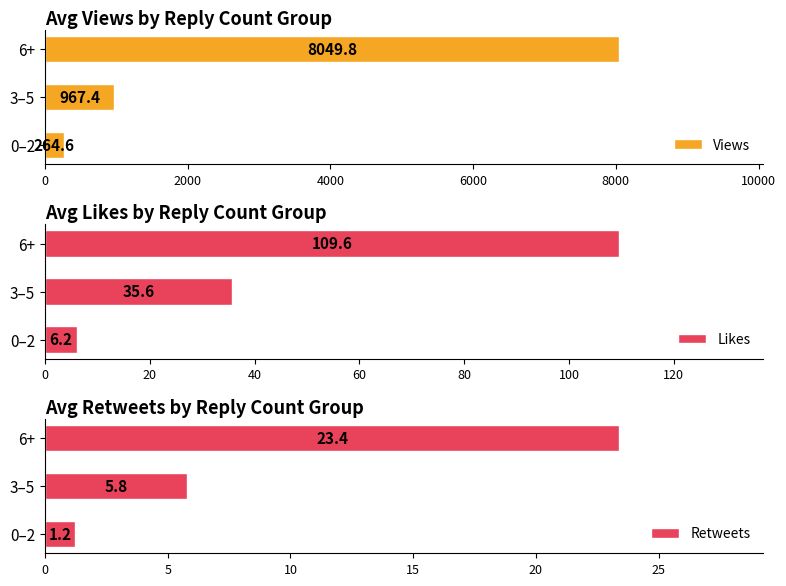

What are all the series names shown in the legend?

Views, Likes, Retweets